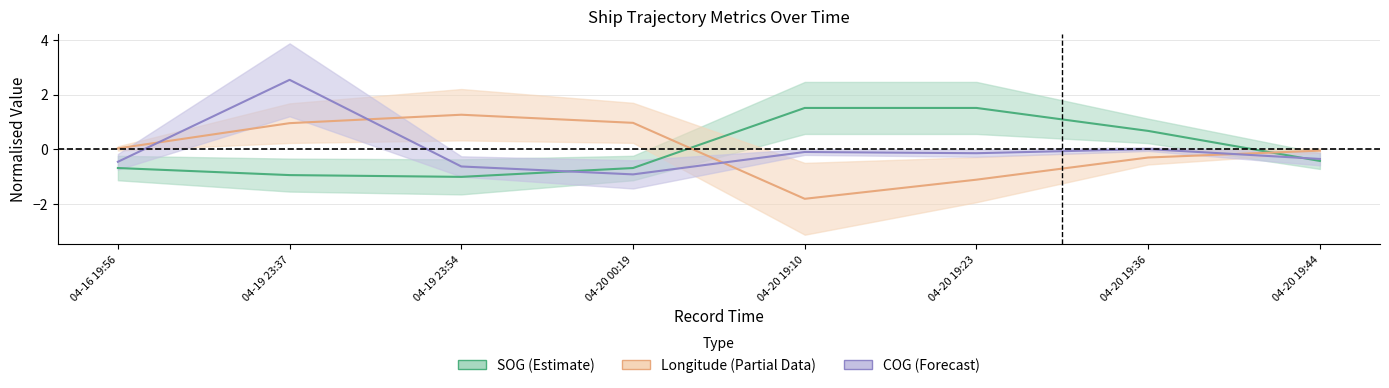

Is it true that Longitude (Partial) equals 1.7 at 04-20 00:19?

False